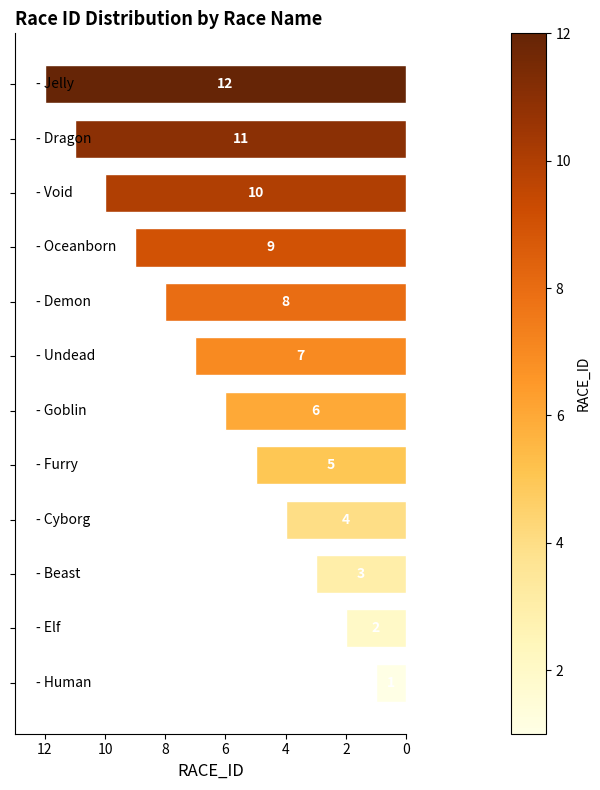

What is the sum of all values?

78